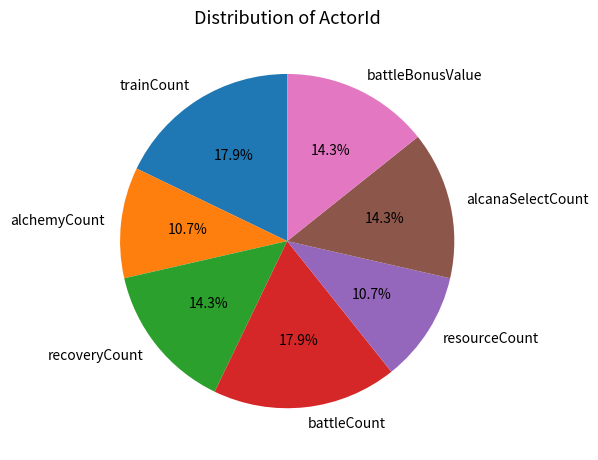

To the nearest percent, what is the difference between the largest and smallest slice percentages?

7%